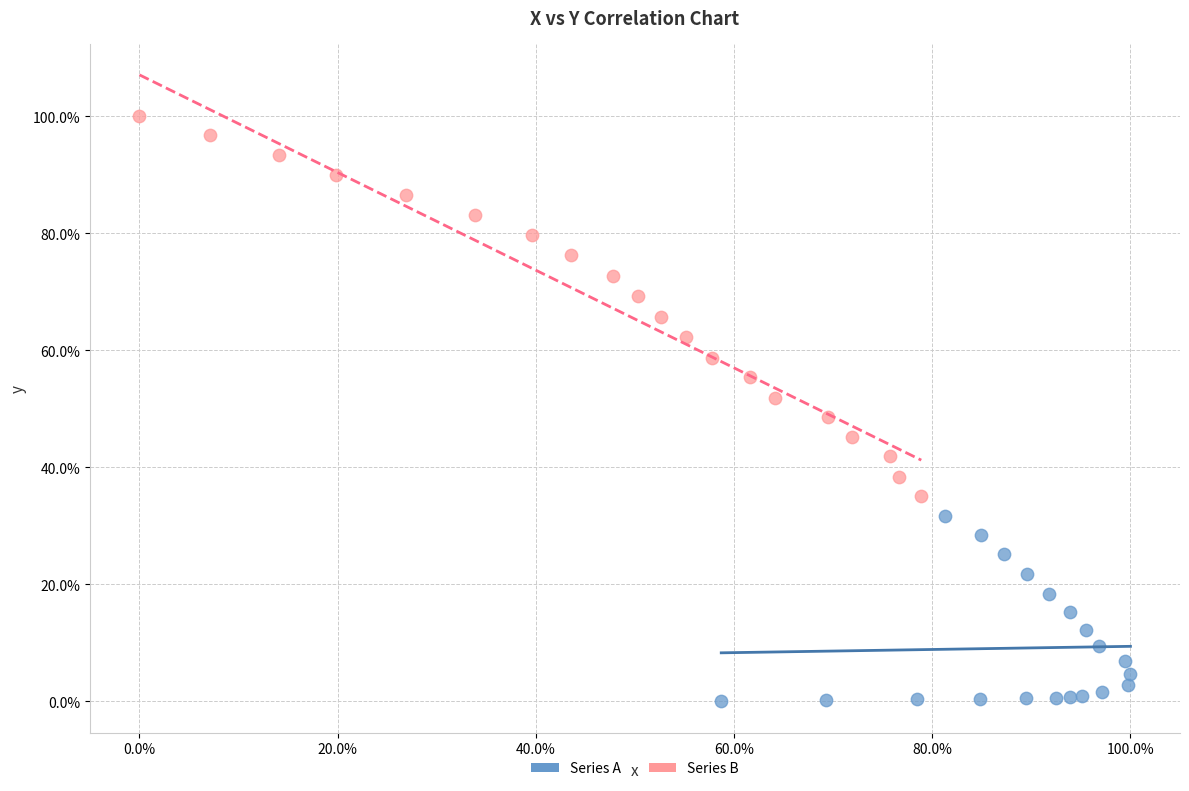

What are all the series names shown in the legend?

Series A, Series B